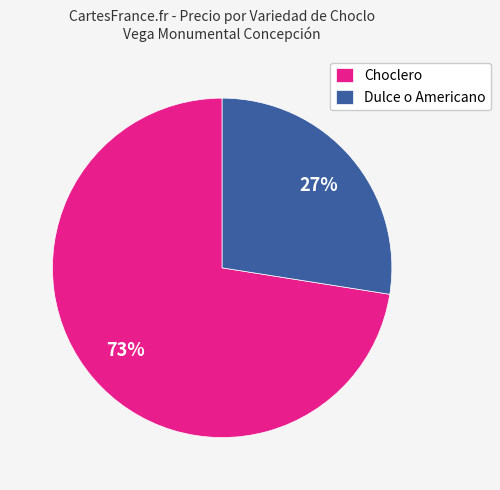

Which has a higher value, Dulce o Americano or Choclero?

Choclero